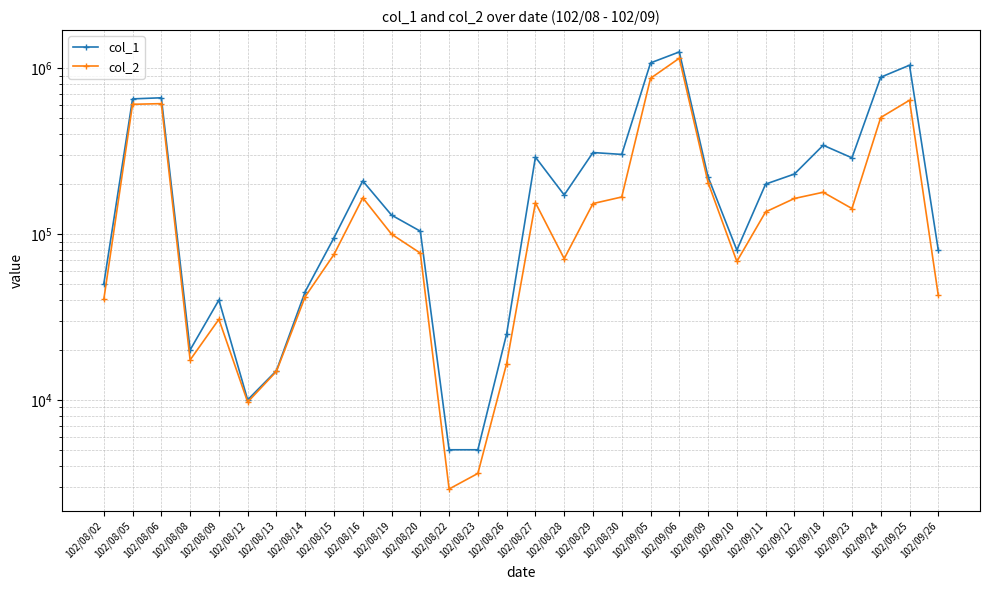

What is the sum of all col_1 values?

8839000